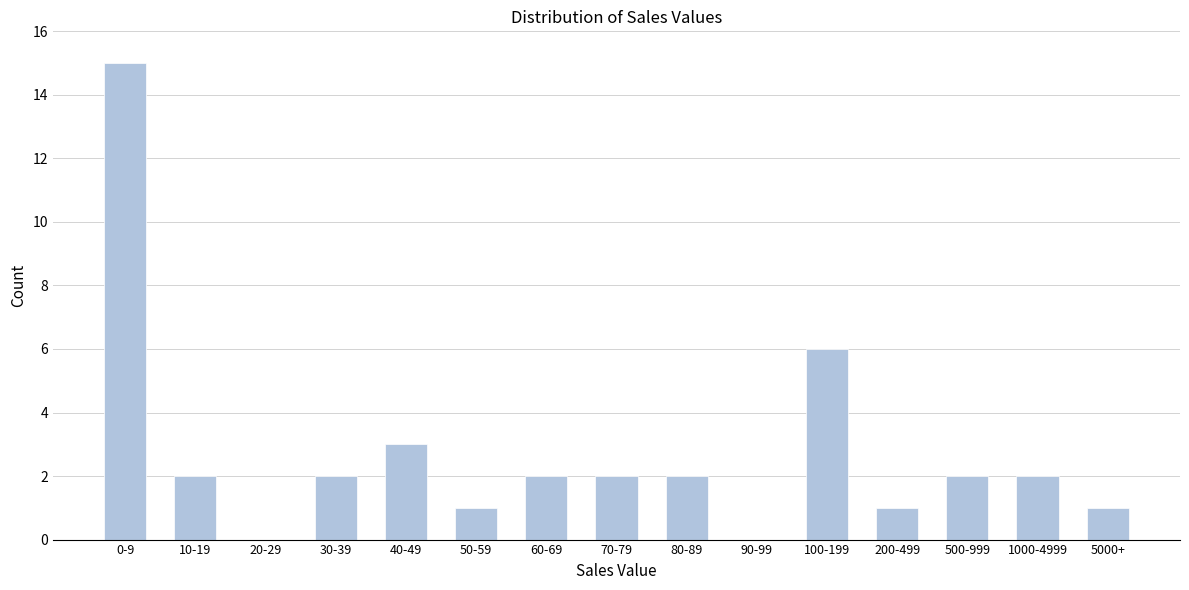

The chart shows a value of 2 at 60-69. True or false?

True